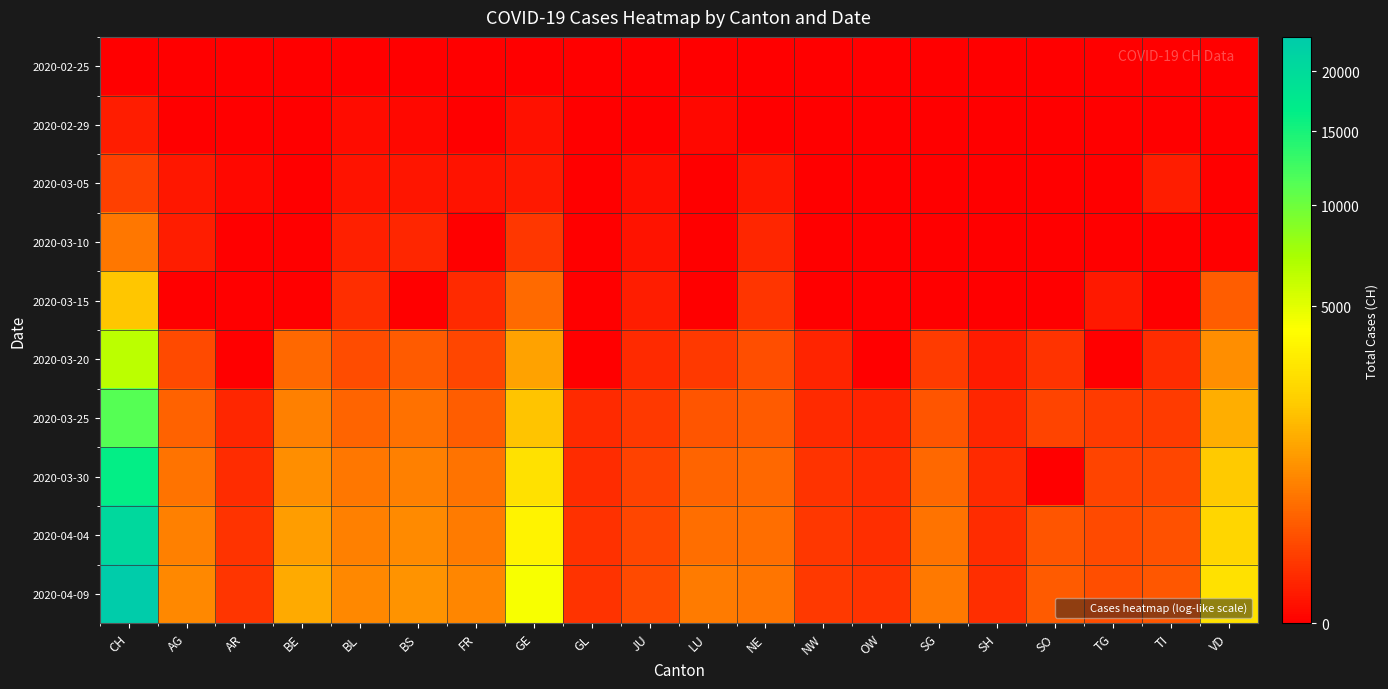

How many data points does each series have?

20